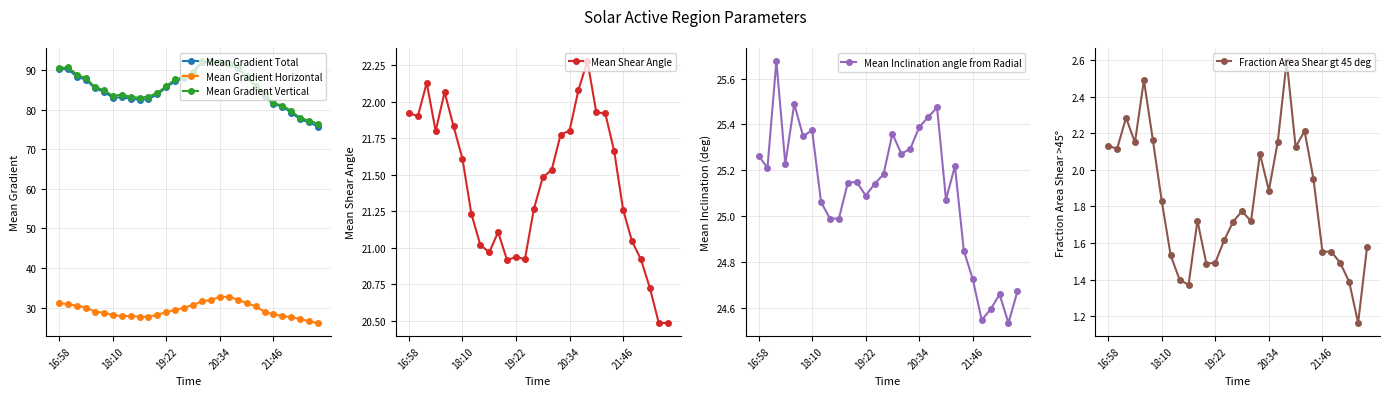

True or false: Mean Inclination angle from Radial and Mean Gradient Horizontal intersect in this chart.

False